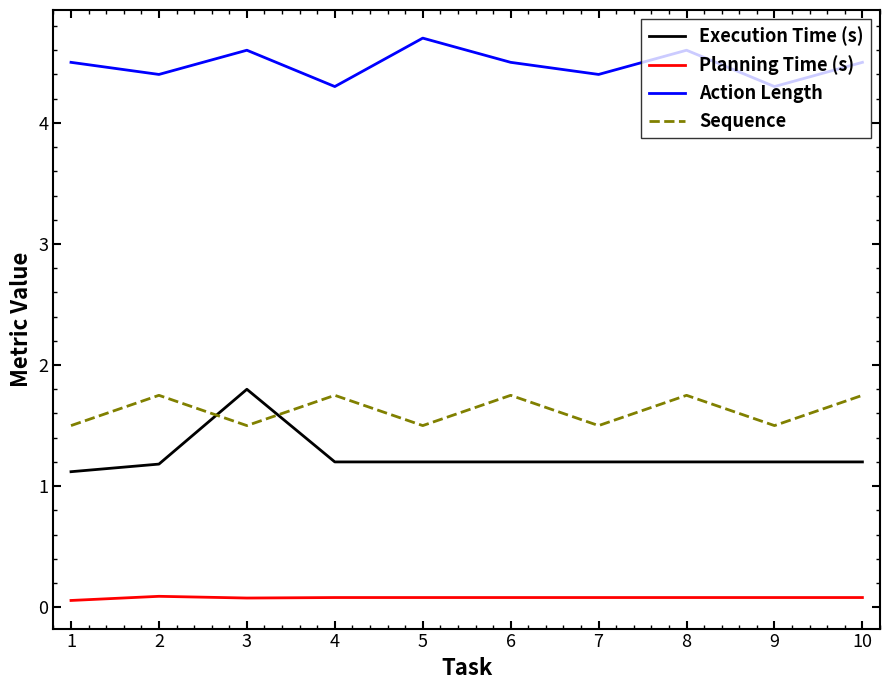

The value of Sequence at 6 is 1.0. True or false?

False